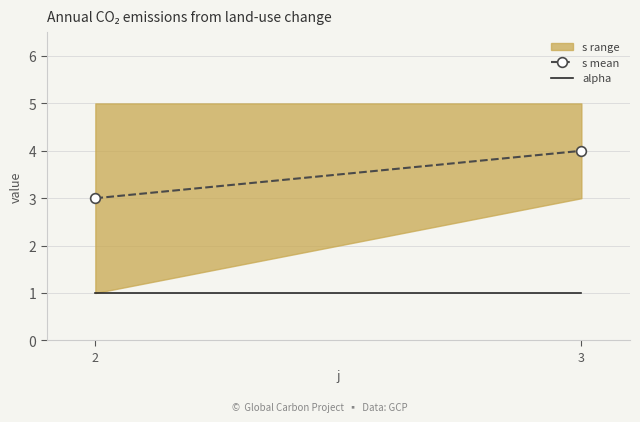

What is the sum of all s mean values?

7